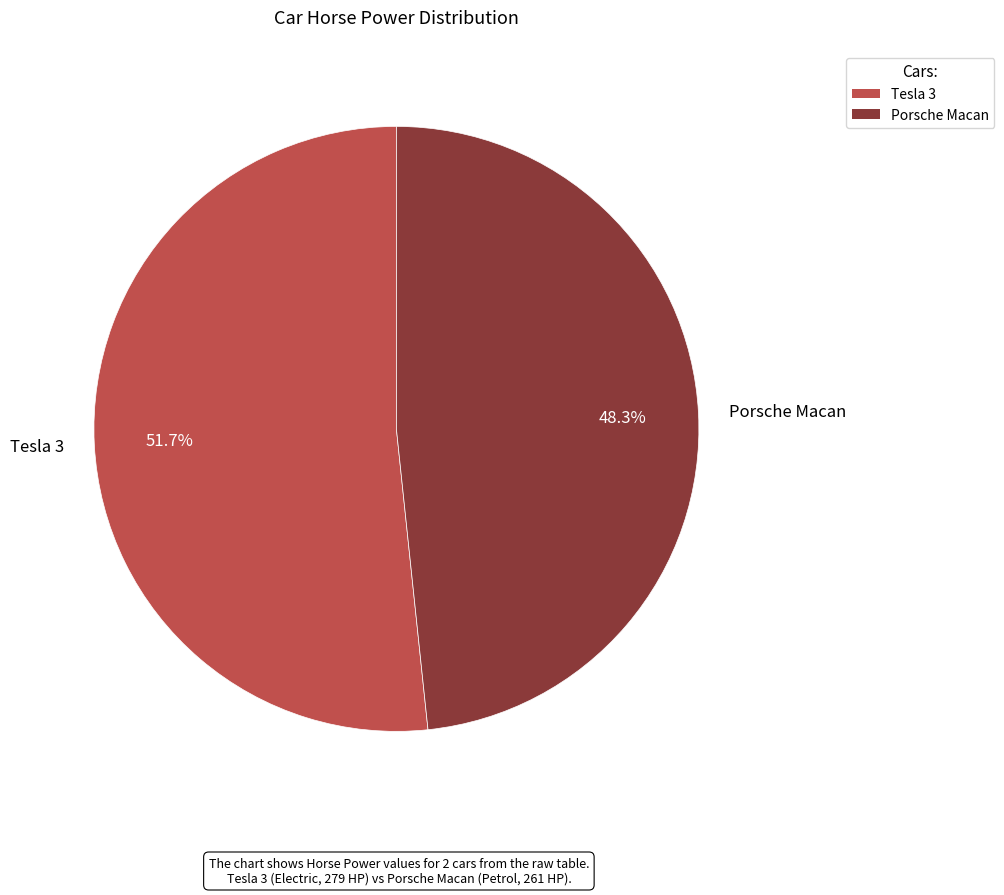

Rank the categories by value from highest to lowest.

Tesla 3, Porsche Macan